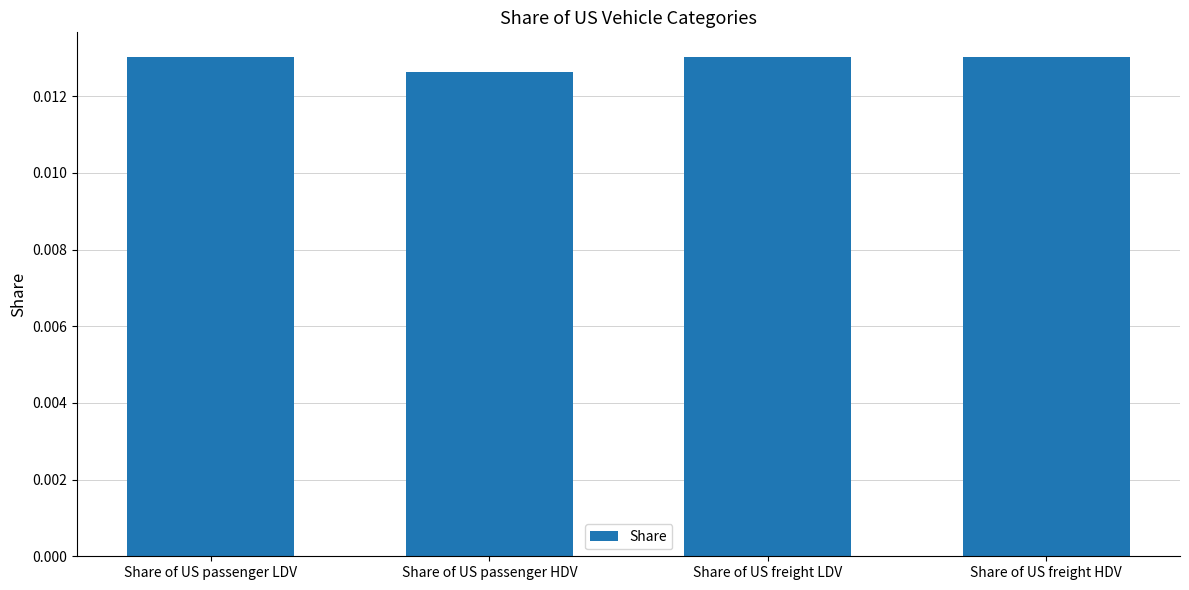

Which category has the lowest value across all series?

Share of US passenger HDV